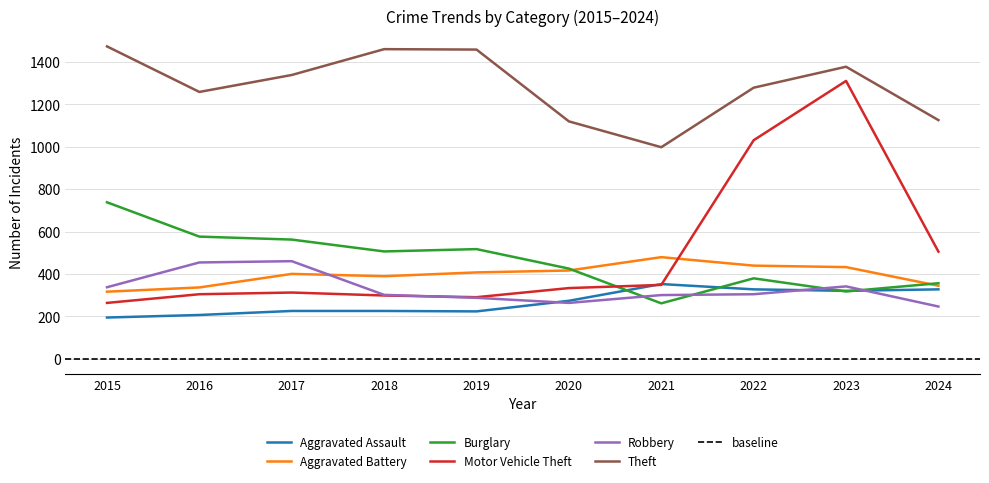

How many values in the Motor Vehicle Theft series are below 333?

5